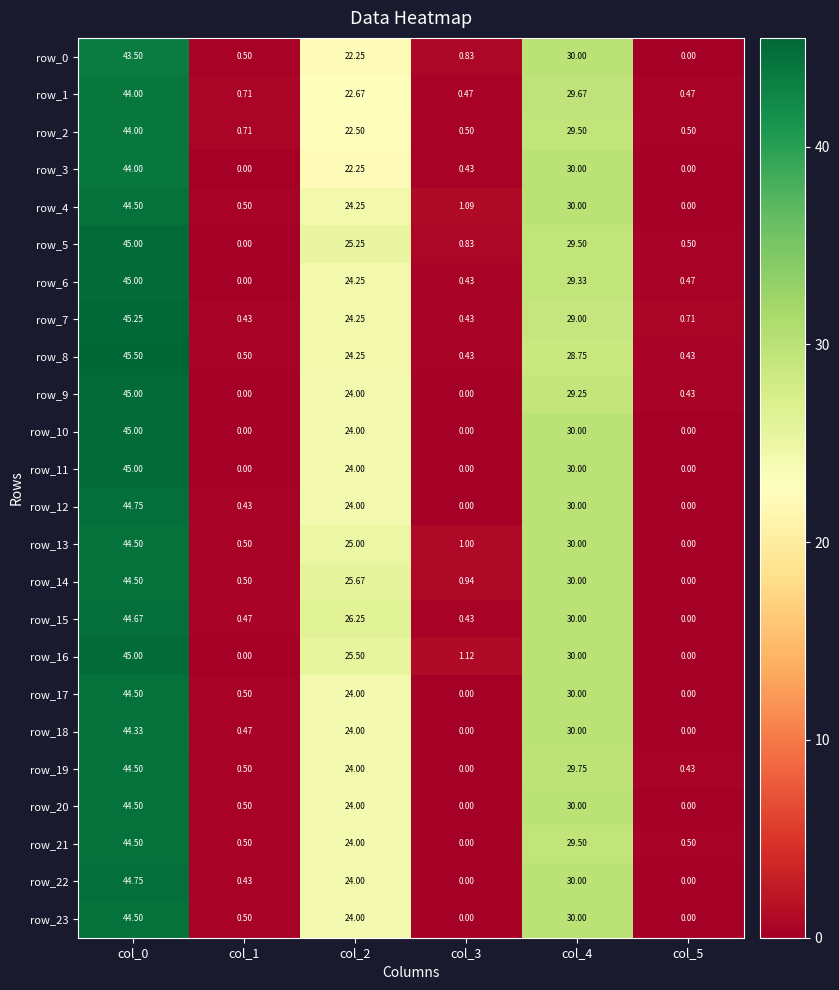

The row_23 series shows 0.8 at col_1. True or false?

False